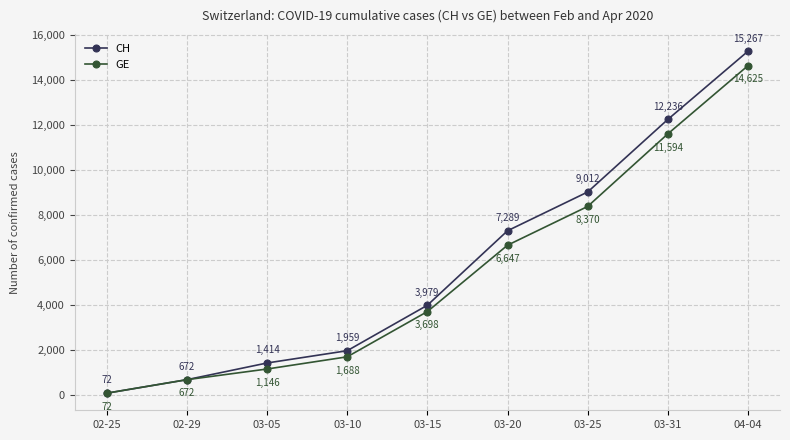

What is the spread (max minus min) of values at 03-10?

271